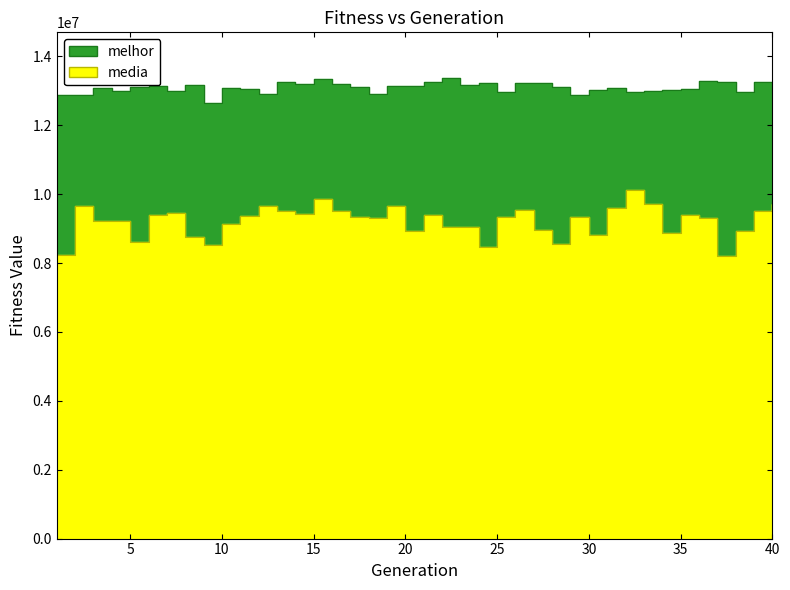

Does the chart display data point markers on the line(s)?

No